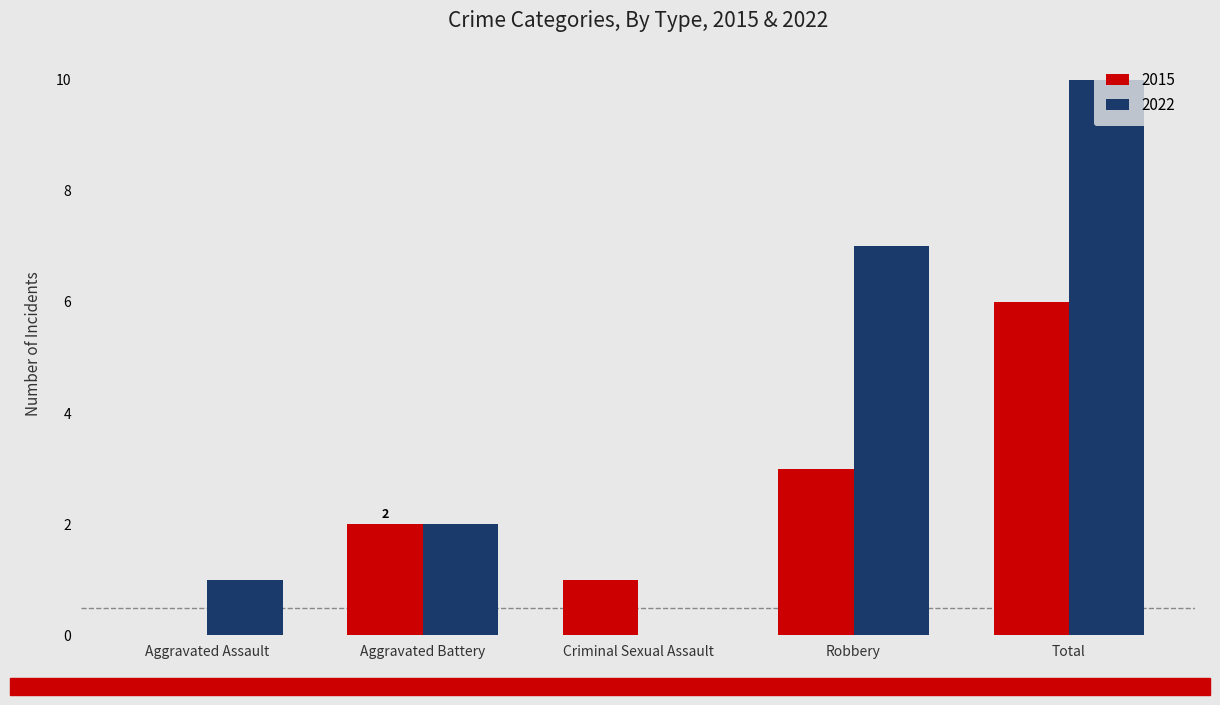

Is the value of 2022 at Aggravated Battery greater than the value of 2015 at Total?

No